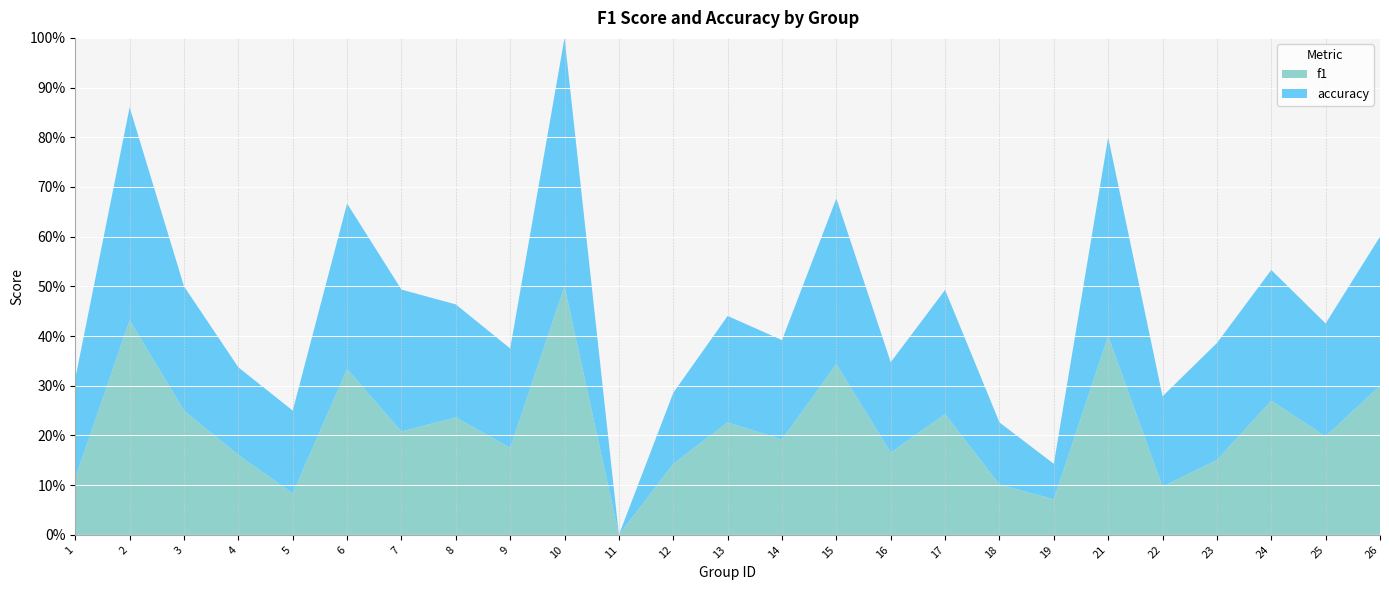

What are all the series names shown in the legend?

f1, accuracy